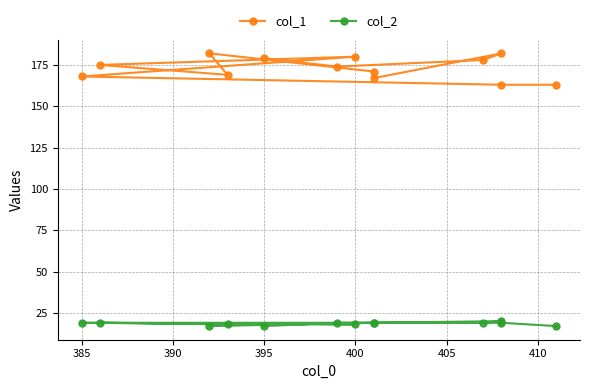

At 385, list the series in order from largest to smallest.

col_1, col_2